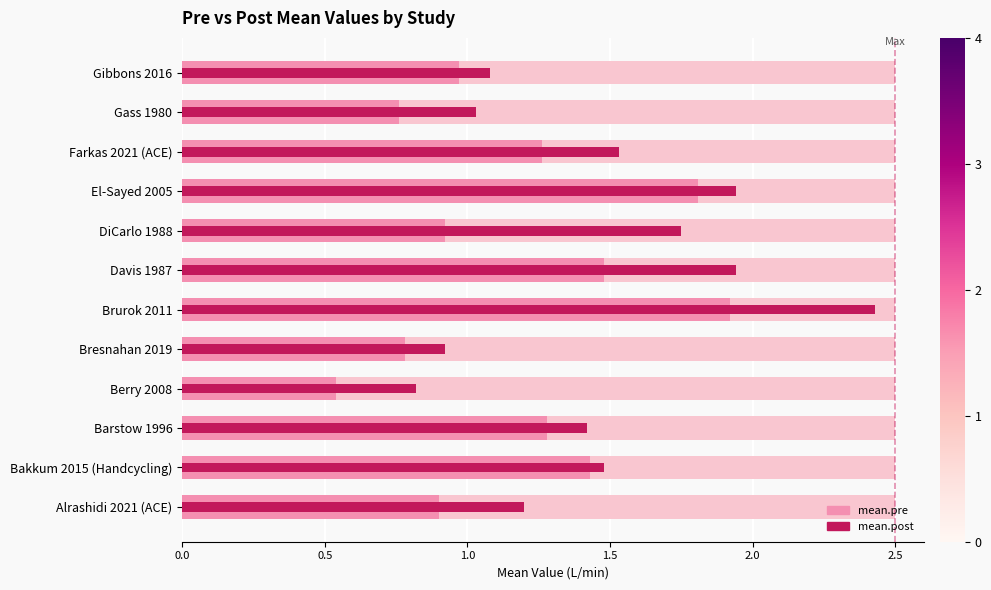

How many groups of bars are there?

12